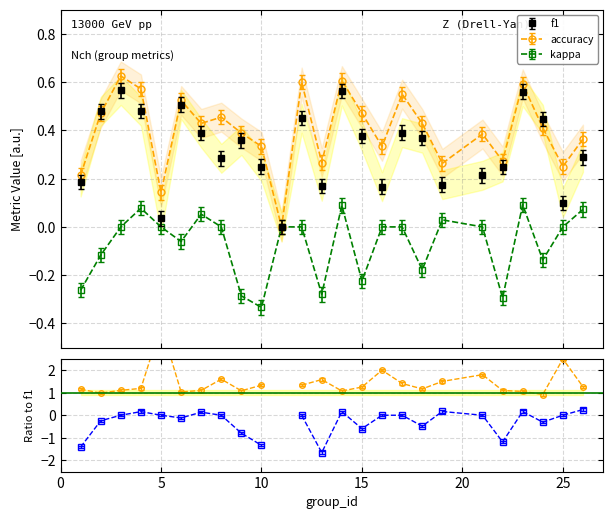

What is the maximum value shown in the chart?

0.6